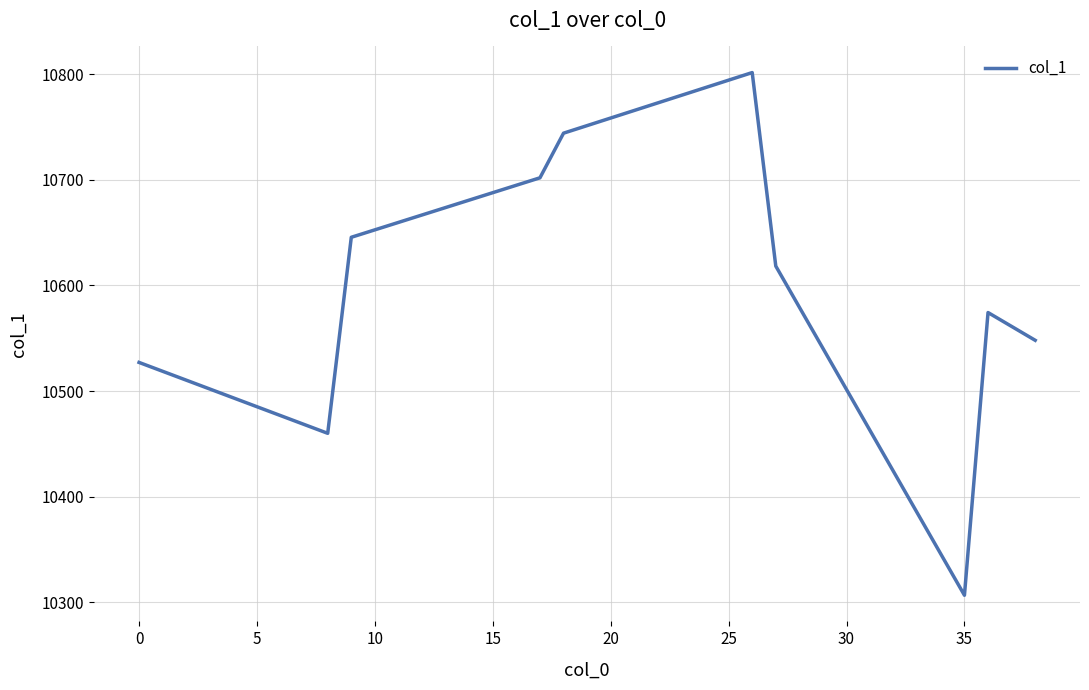

What is the greatest value displayed?

10801.5